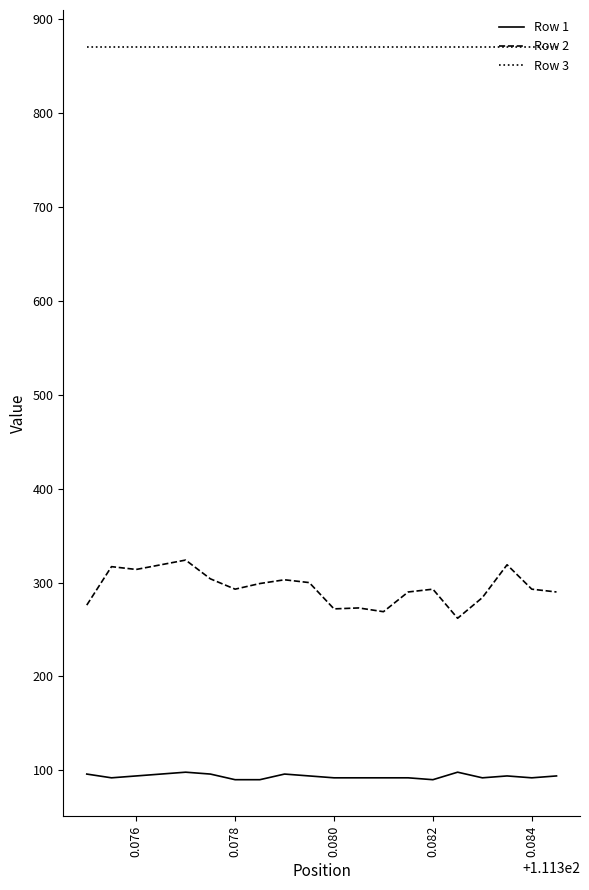

True or false: Row 2 and Row 1 intersect in this chart.

False